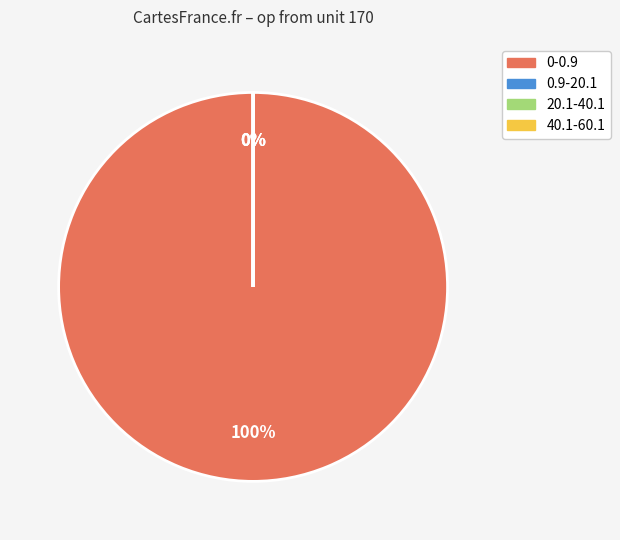

Does 0-0.9 account for over 50% of the chart?

Yes